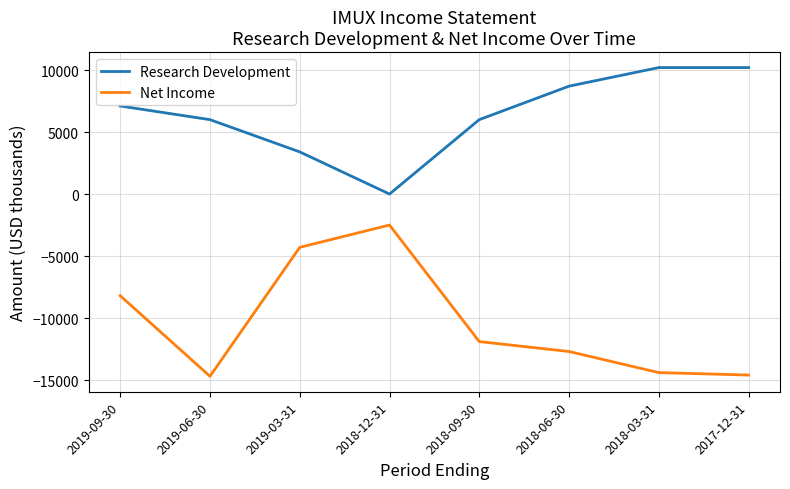

What is the approximate value of Net Income at 2018-06-30, to the nearest 50?

-12700